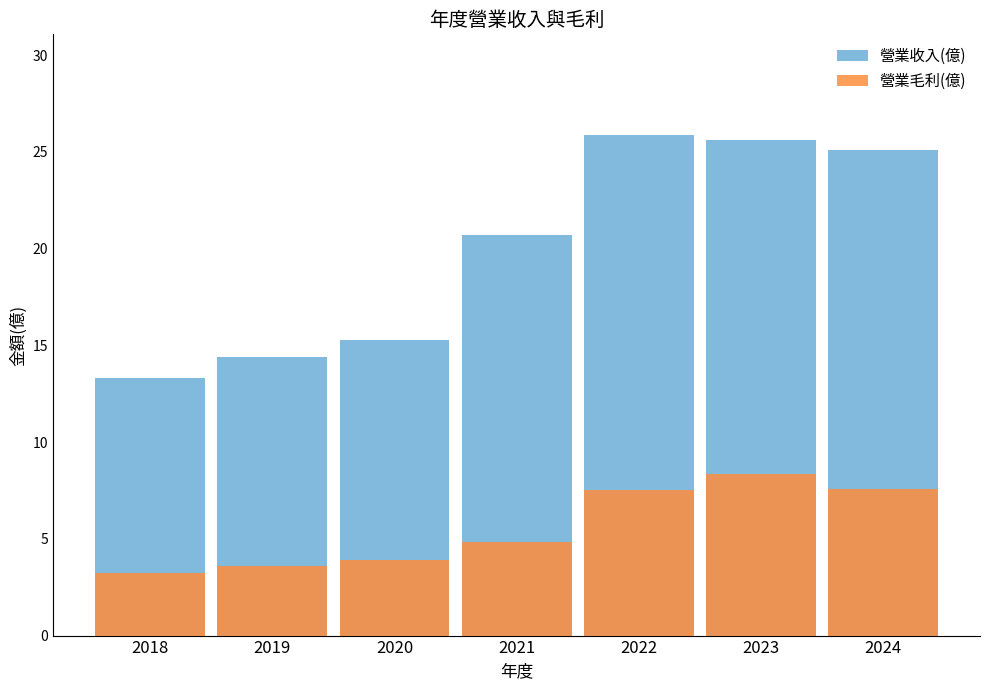

True or false: 營業收入(億) has a value of 25.1 at 2024.

True